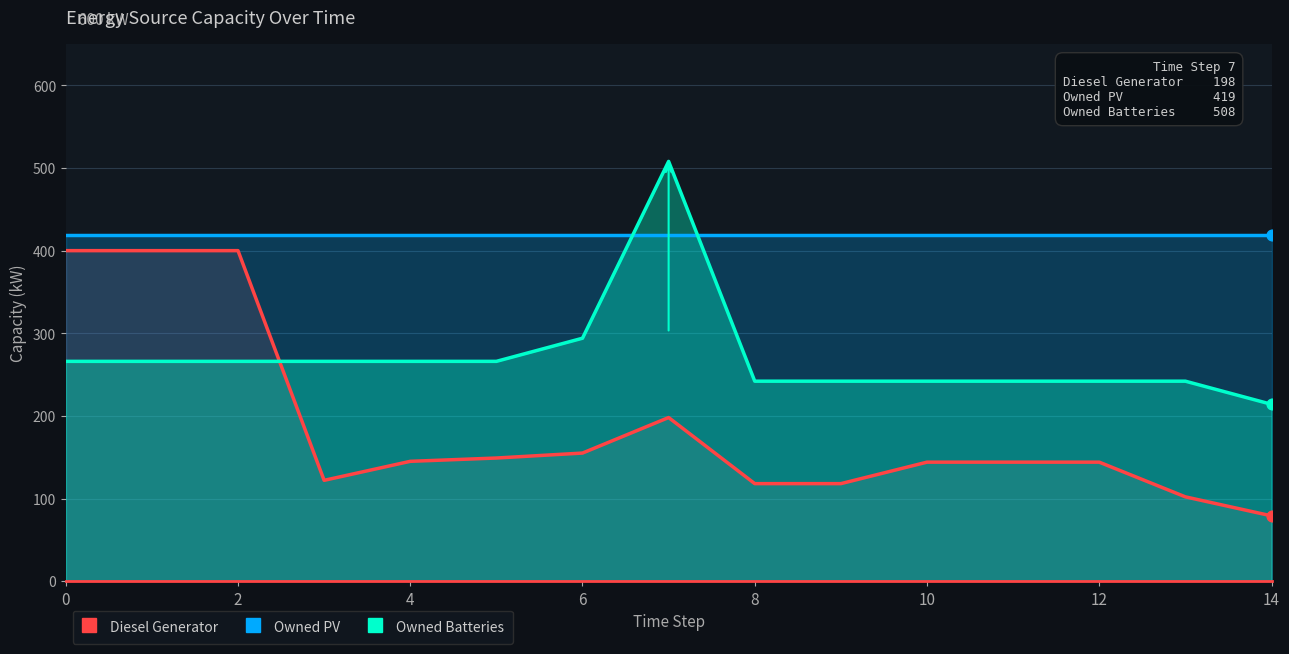

Is the value of Diesel Generator at 12 greater than the value of Owned PV at 12?

No